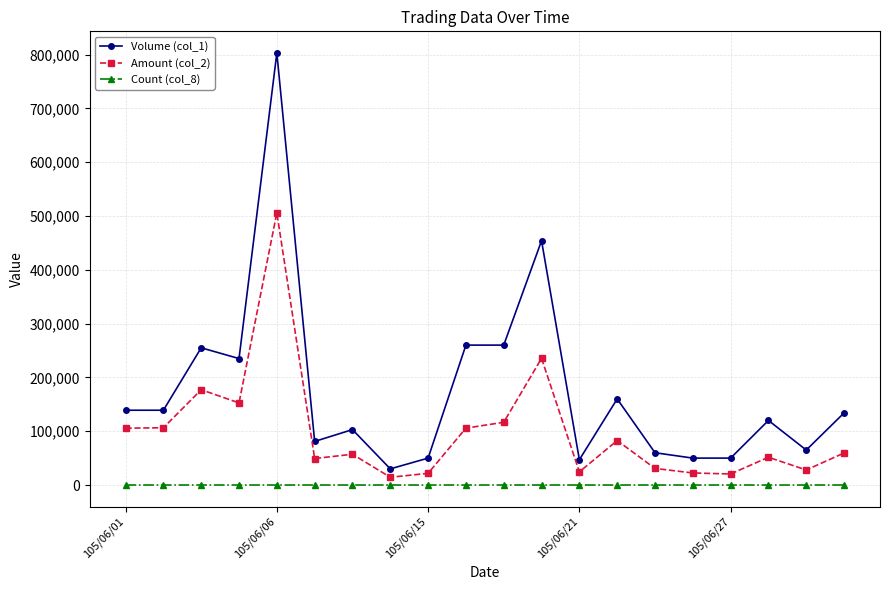

What is the greatest value displayed?

803000